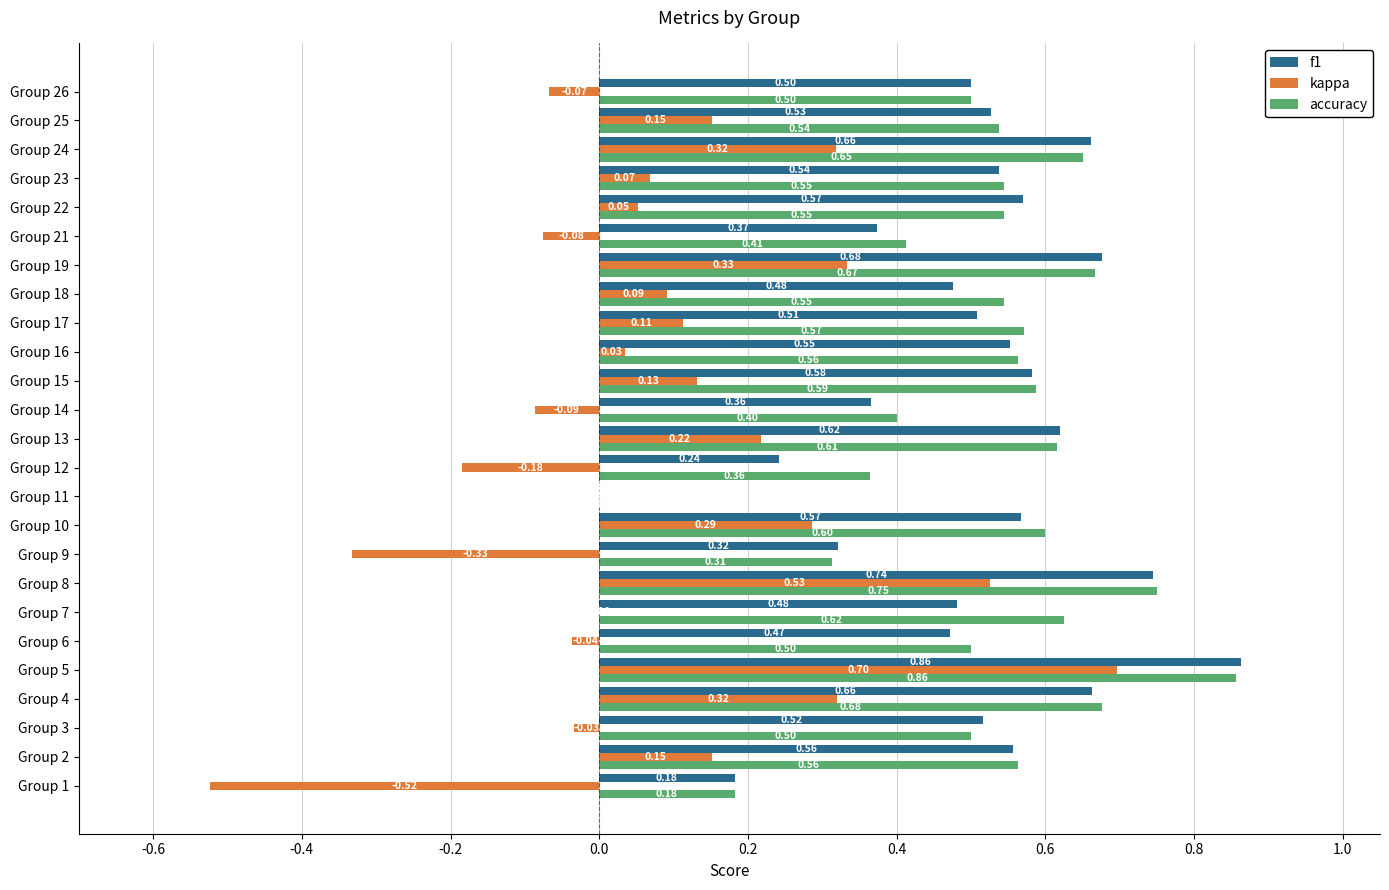

What are all the series names shown in the legend?

f1, kappa, accuracy